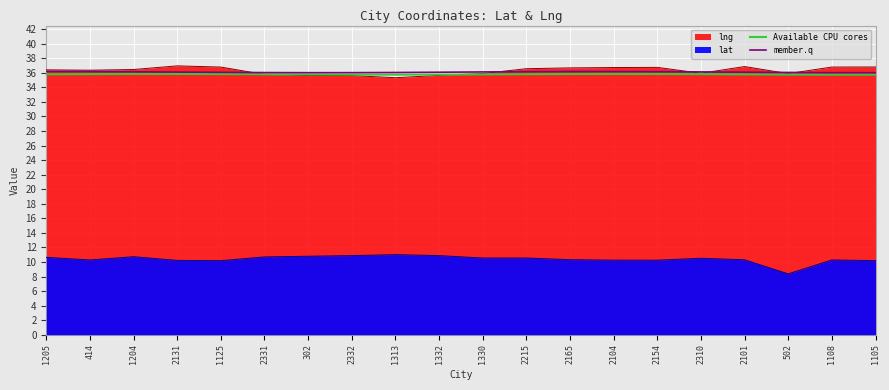

The member.q series shows 61.4 at 1125. True or false?

False